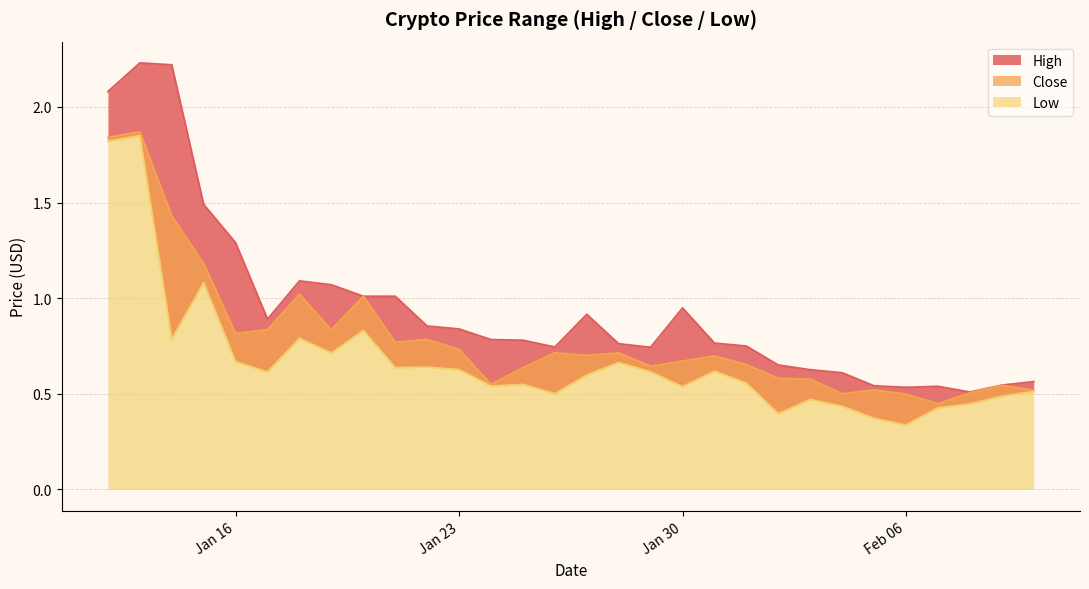

Is the value of Low at 2018-01-31 greater than the value of Close at 2018-01-25?

No